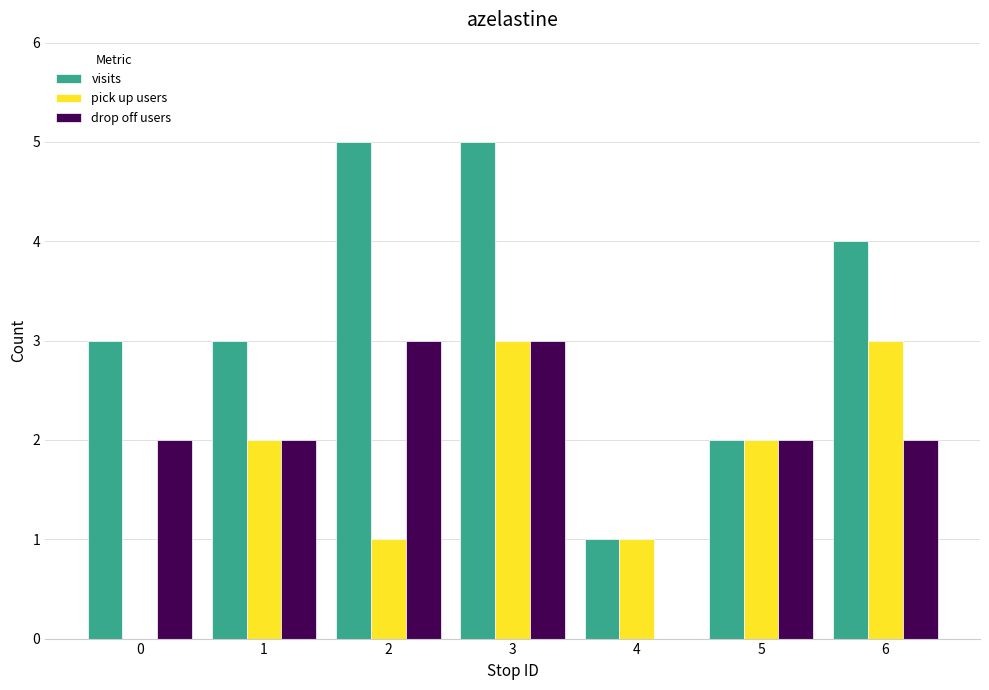

What is the difference between the pick up users values at 2 and 6?

2